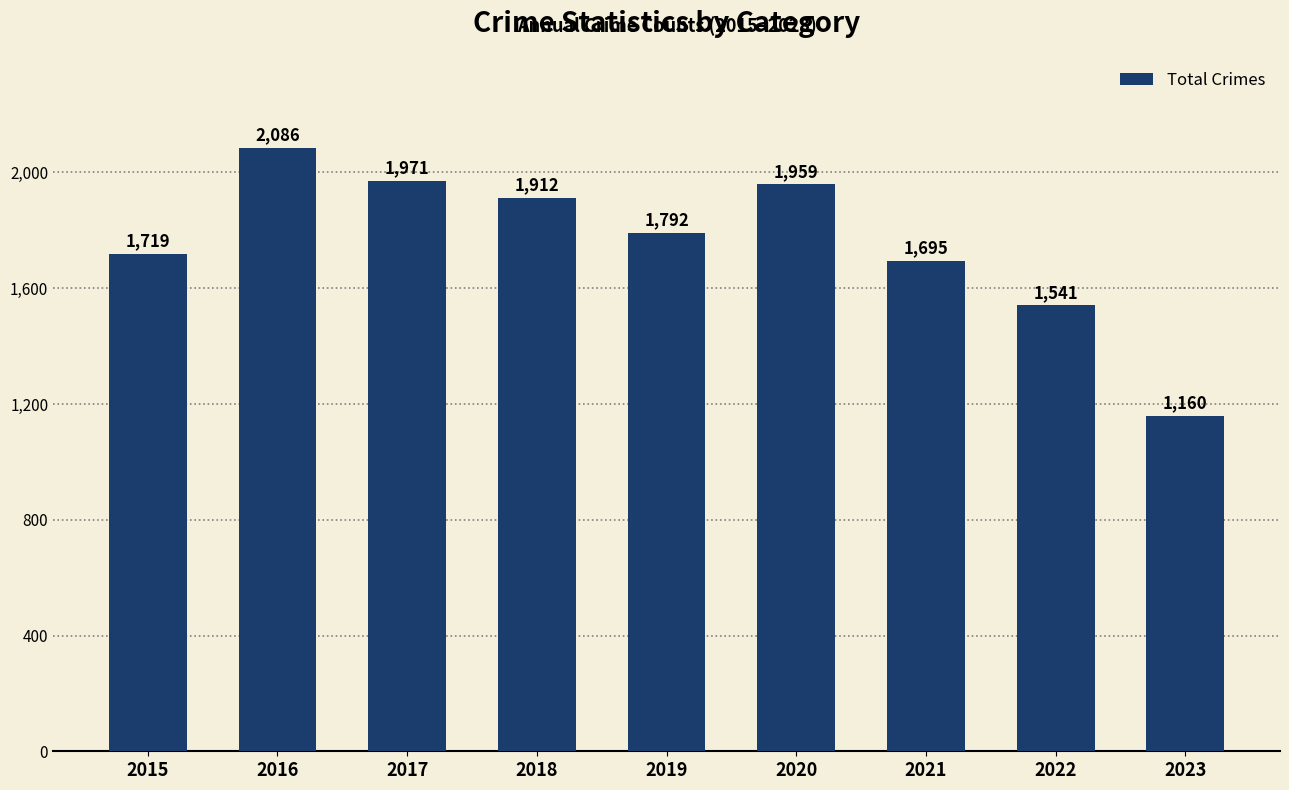

What is the minimum value shown in the chart?

1160